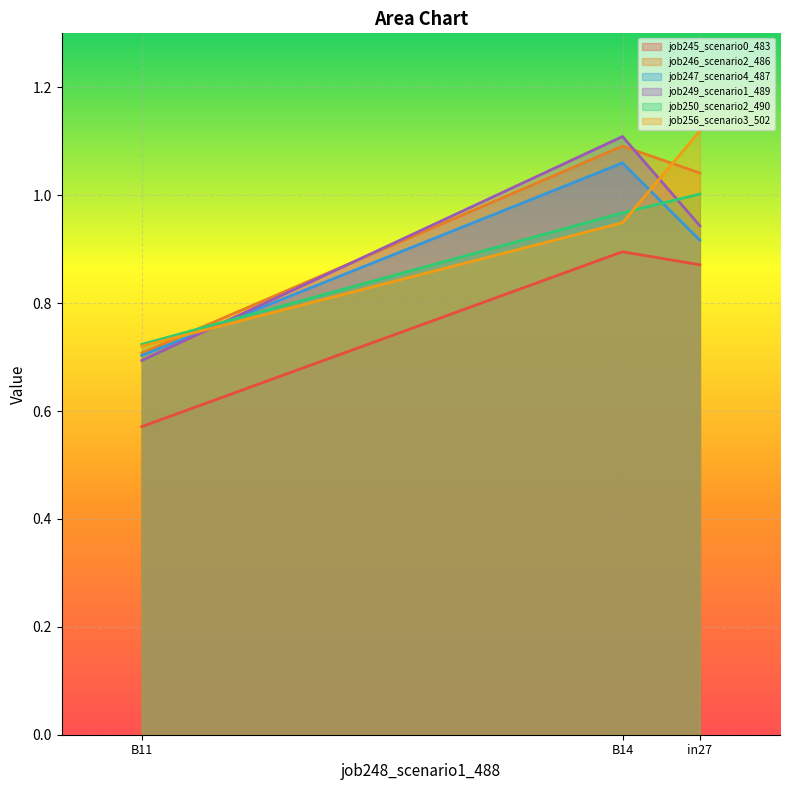

At B14, list the series in order from smallest to largest.

job245_scenario0_483, job256_scenario3_502, job250_scenario2_490, job247_scenario4_487, job246_scenario2_486, job249_scenario1_489